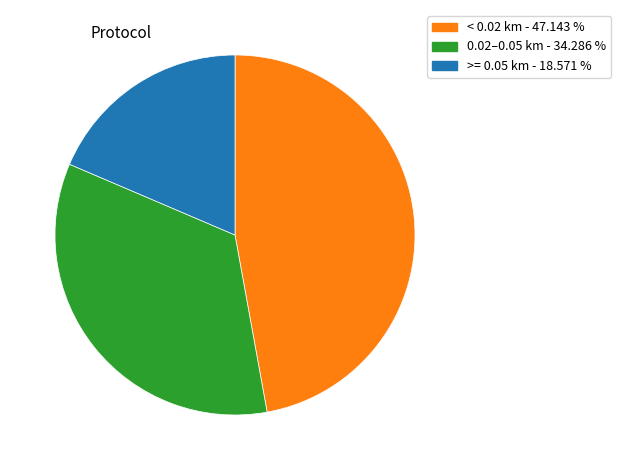

Does any single category account for the majority?

No